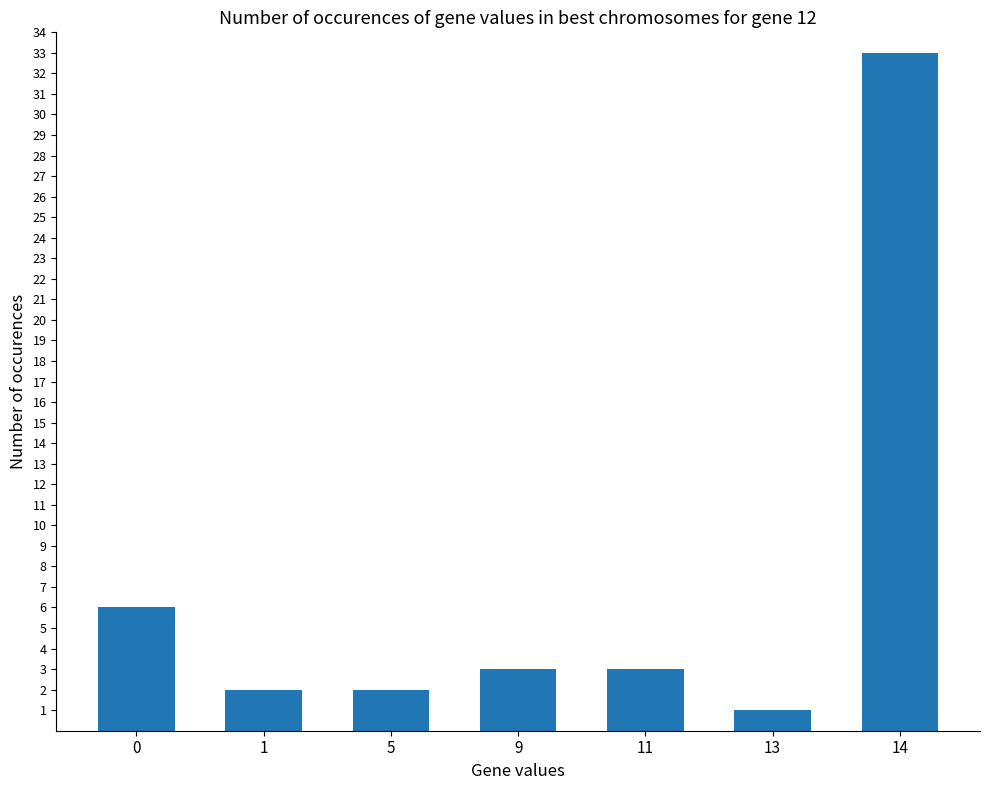

The chart shows a value of 2 at 1. True or false?

True